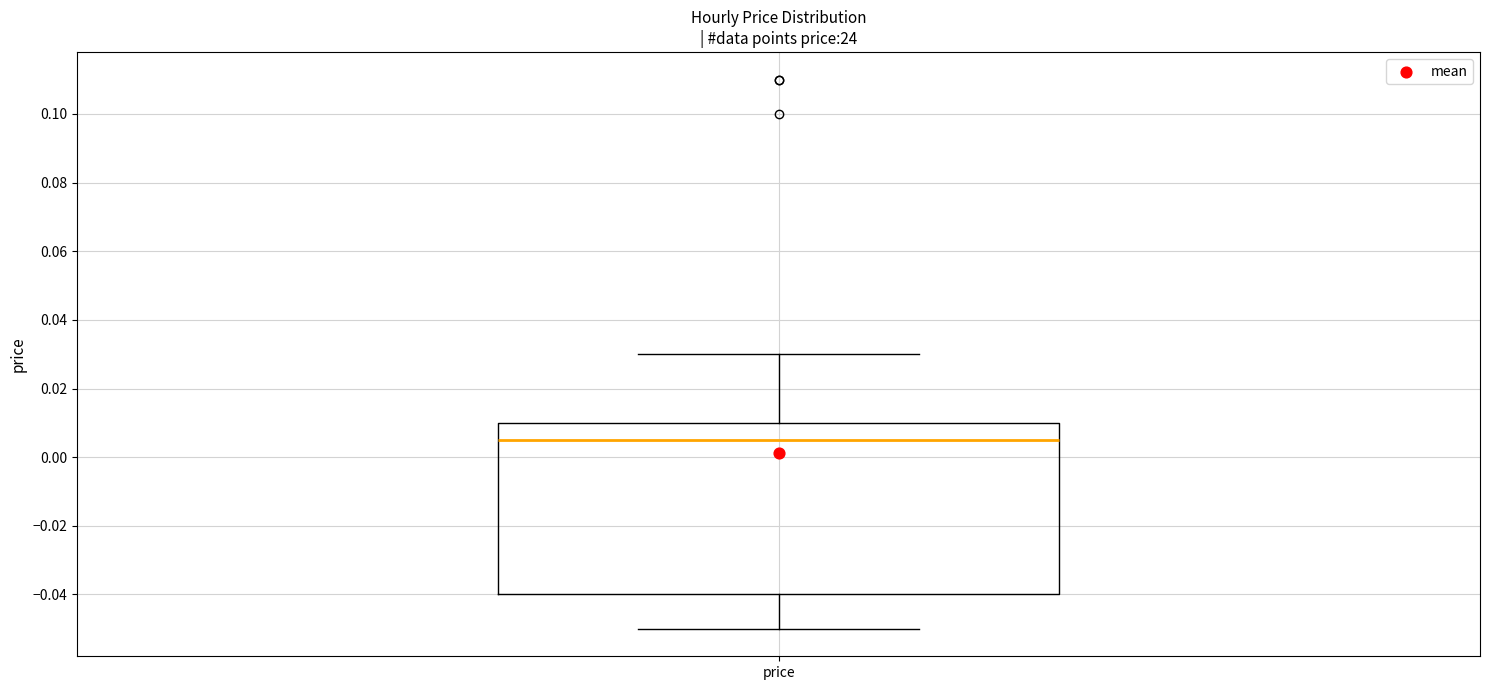

Where is the upper edge of the box for price on the y-axis? The values are not printed on the chart, so give them approximately, as read against the axis.

0.010